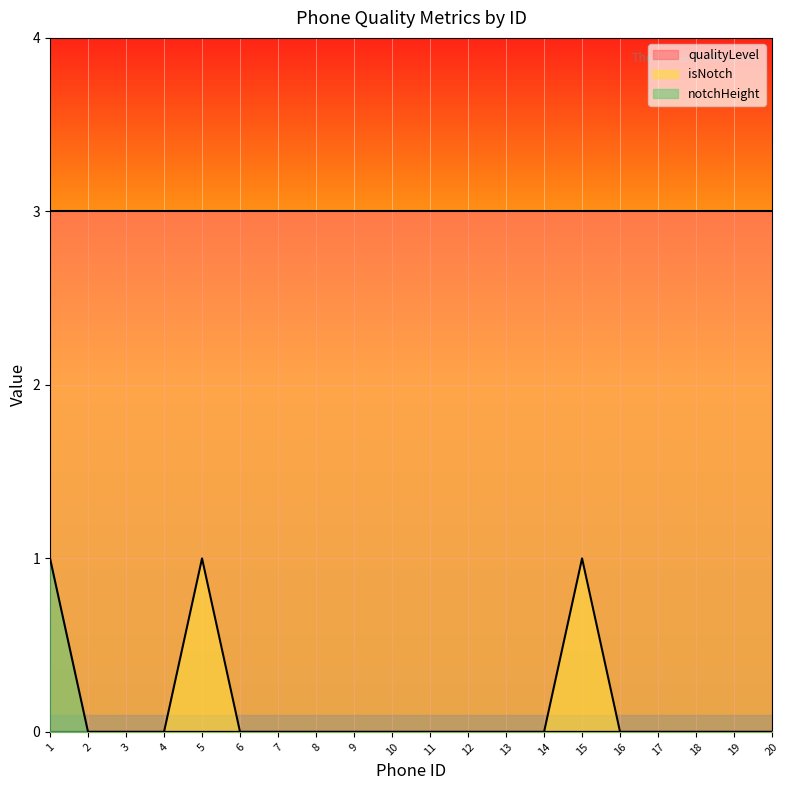

True or false: isNotch has more than 2 interior local peaks.

False